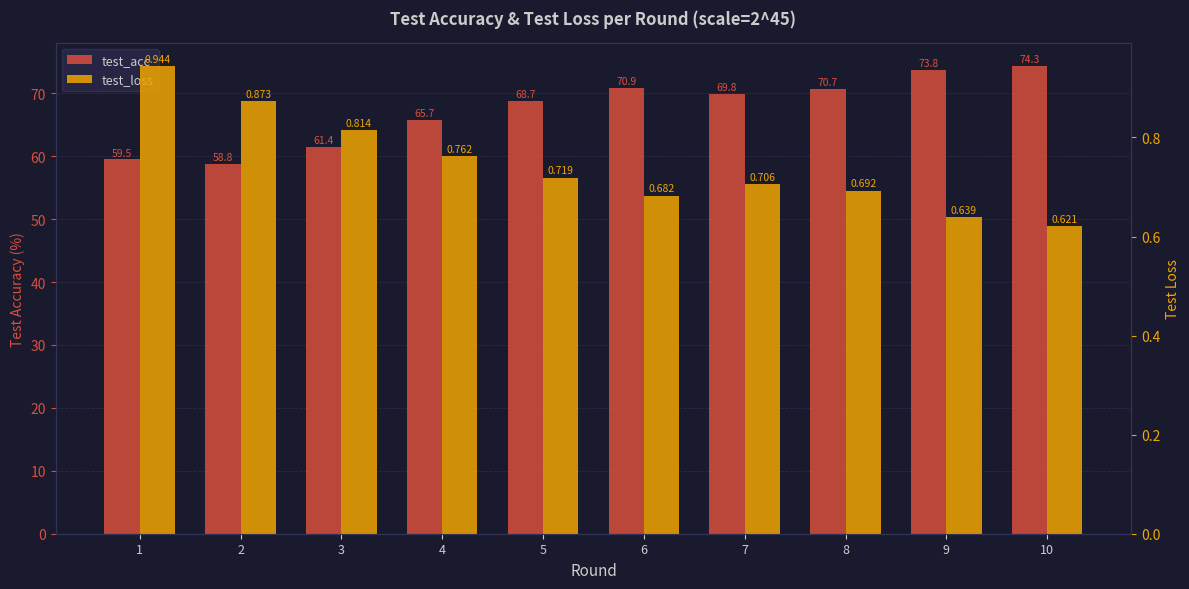

What is the total value across all series at 5?

69.4